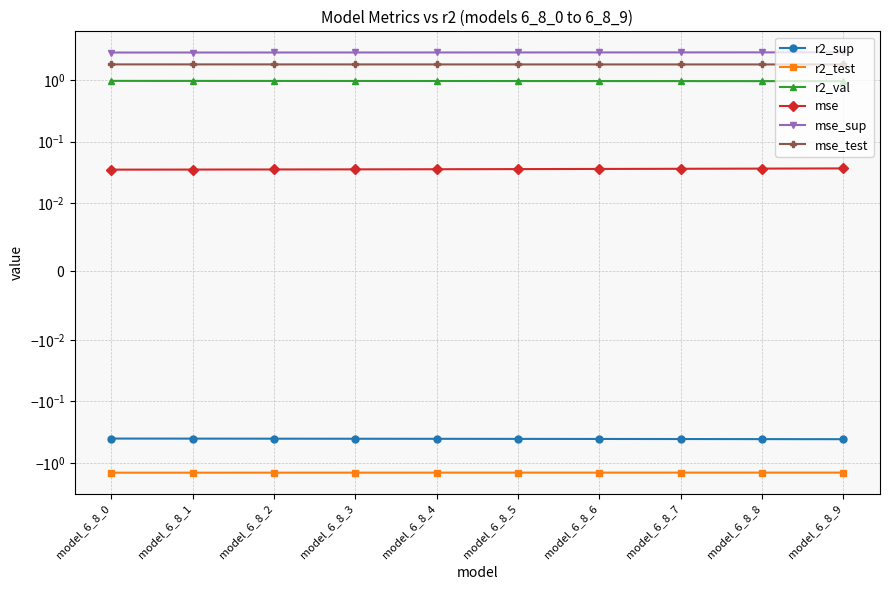

What is the sum of all r2_sup values?

-4.1